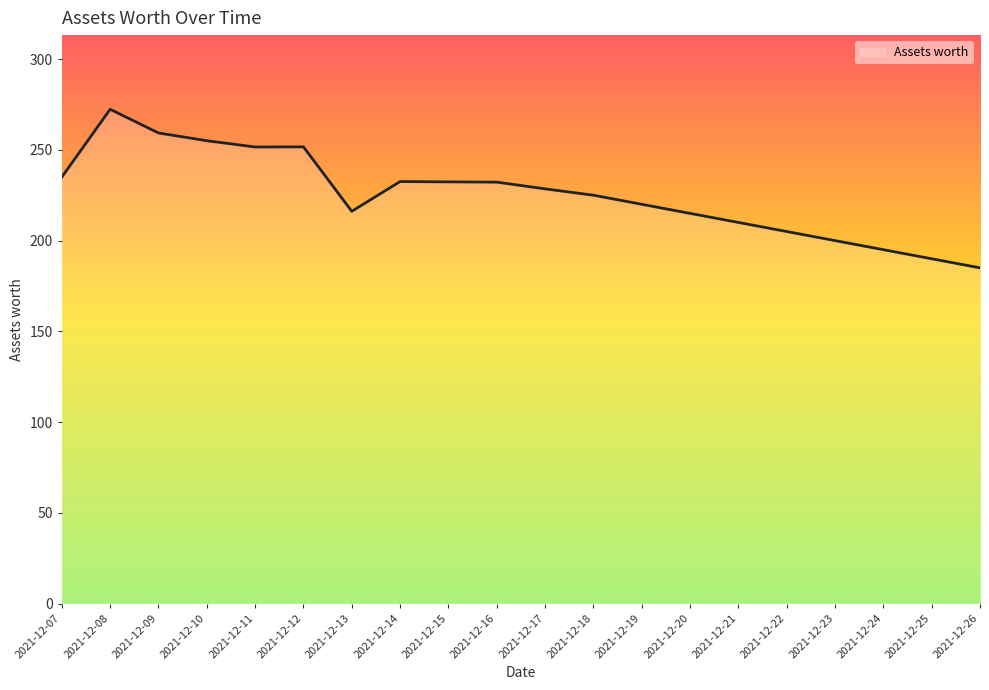

Is it true that the value at 2021-12-07 is 123.2?

False